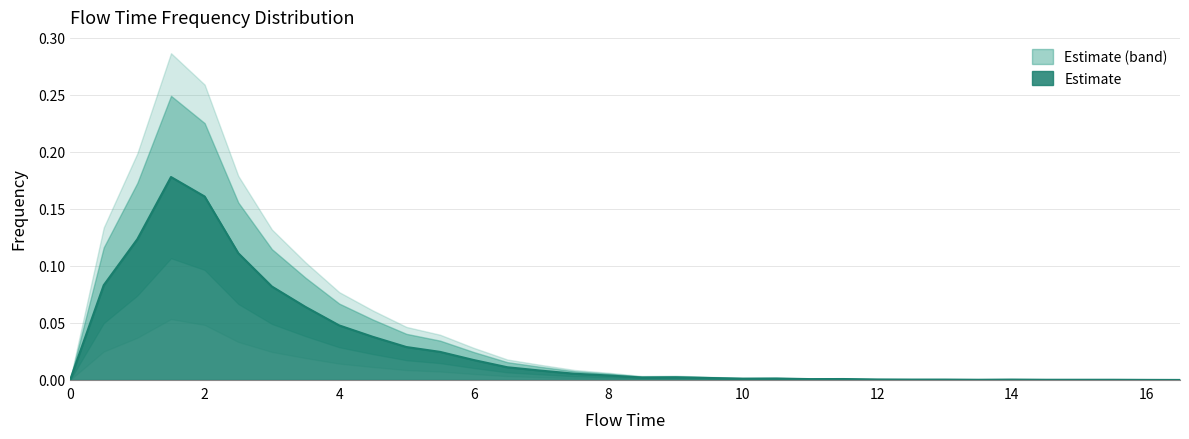

How many categories are shown in the chart?

34